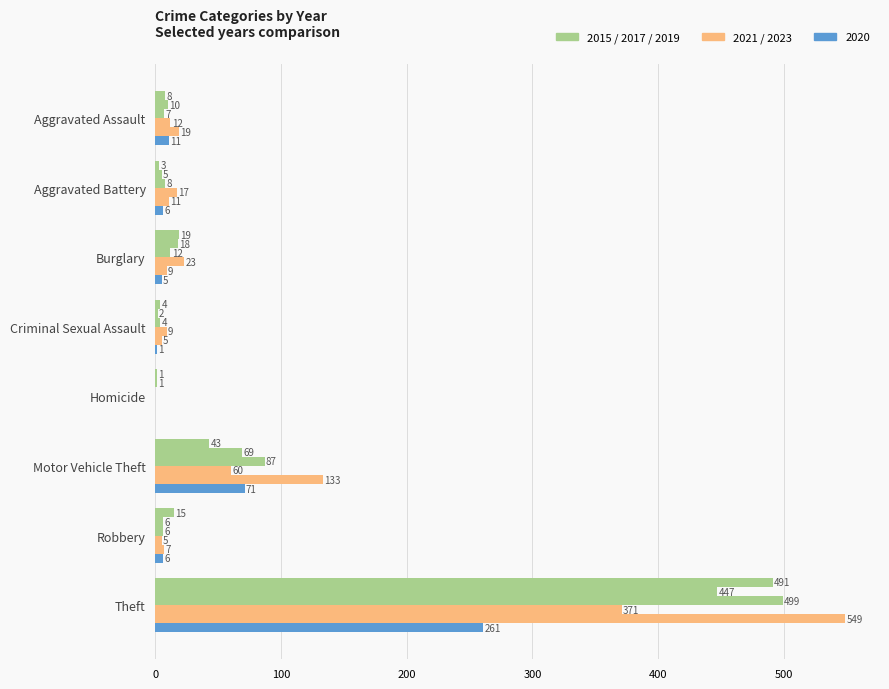

Reading left to right, extract all data points from this chart.

2015: Aggravated Assault=8	Aggravated Battery=3	Burglary=19	Criminal Sexual Assault=4	Homicide=1	Motor Vehicle Theft=43	Robbery=15	Theft=491
2017: Aggravated Assault=10	Aggravated Battery=5	Burglary=18	Criminal Sexual Assault=2	Homicide=1	Motor Vehicle Theft=69	Robbery=6	Theft=447
2019: Aggravated Assault=7	Aggravated Battery=8	Burglary=12	Criminal Sexual Assault=4	Homicide=0	Motor Vehicle Theft=87	Robbery=6	Theft=499
2021: Aggravated Assault=12	Aggravated Battery=17	Burglary=23	Criminal Sexual Assault=9	Homicide=0	Motor Vehicle Theft=60	Robbery=5	Theft=371
2023: Aggravated Assault=19	Aggravated Battery=11	Burglary=9	Criminal Sexual Assault=5	Homicide=0	Motor Vehicle Theft=133	Robbery=7	Theft=549
2020: Aggravated Assault=11	Aggravated Battery=6	Burglary=5	Criminal Sexual Assault=1	Homicide=0	Motor Vehicle Theft=71	Robbery=6	Theft=261